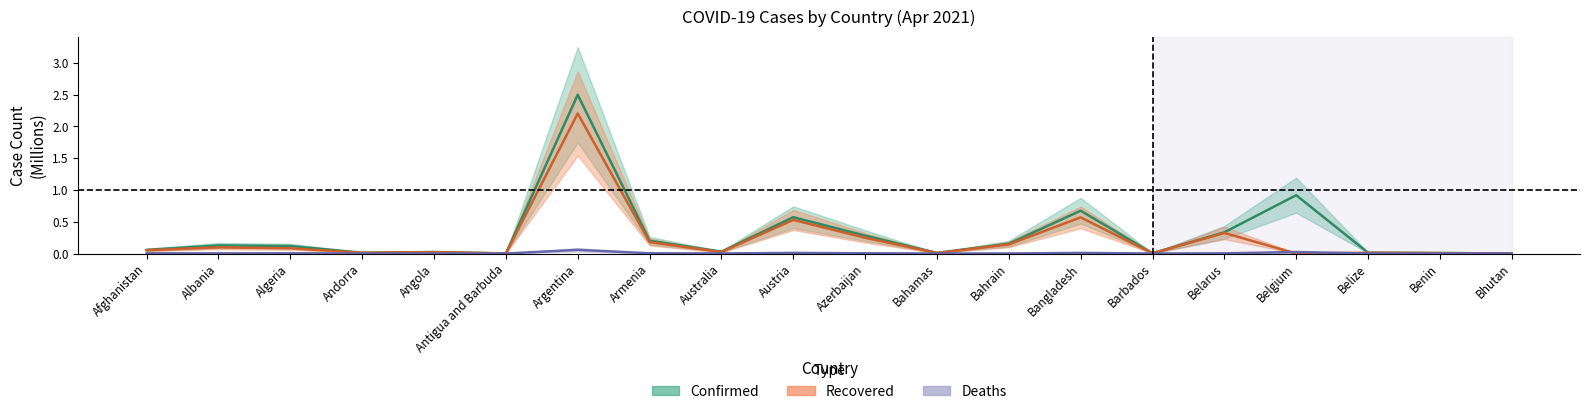

The Confirmed series shows 0.0 at Angola. True or false?

True